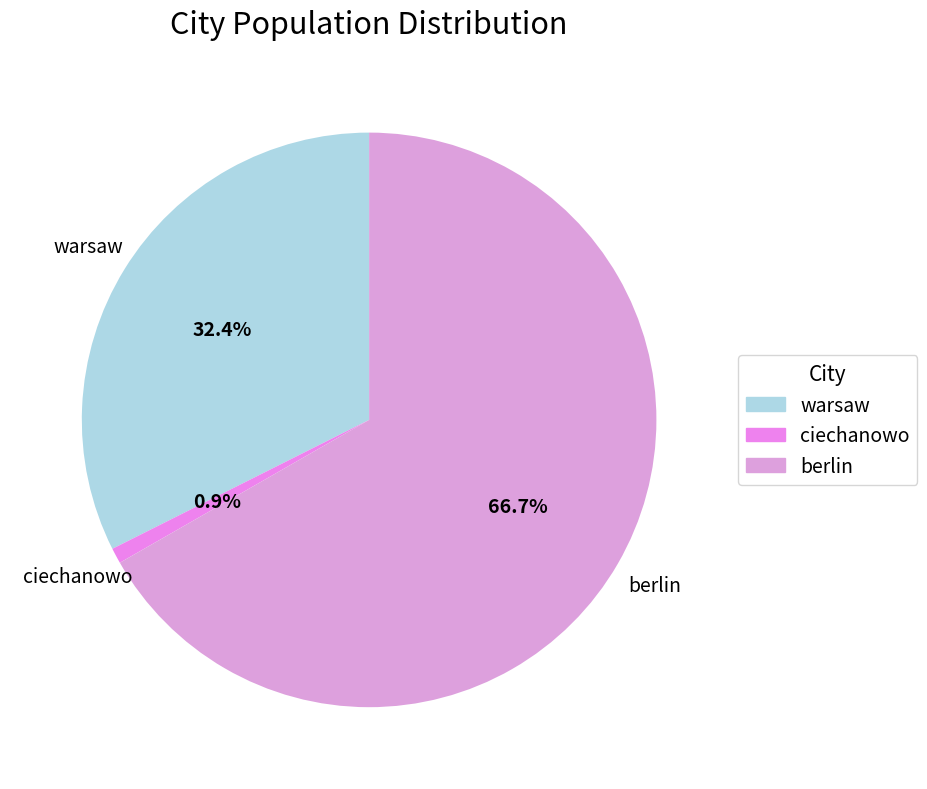

What is the ratio of the value at berlin to the value at ciechanowo?

76.1